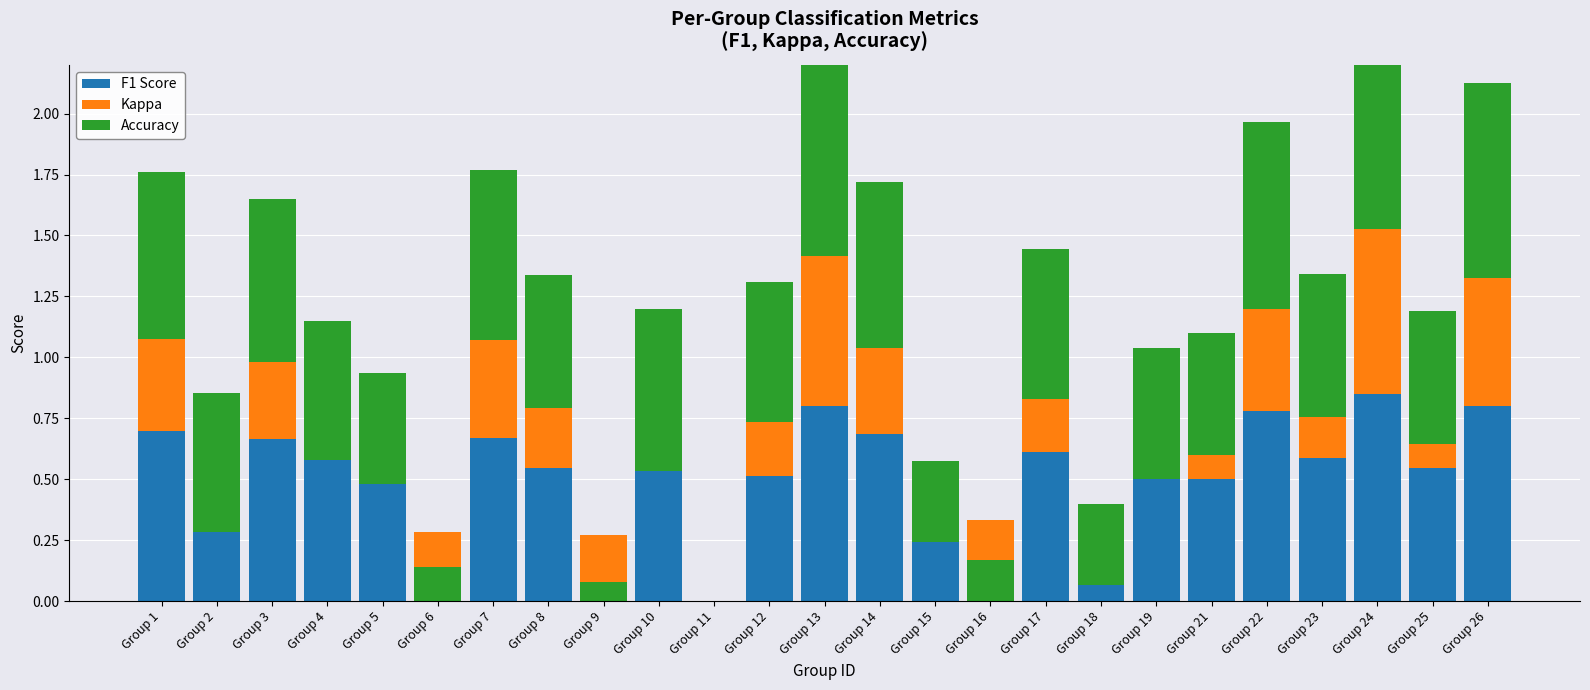

Rank the series at Group 5 from lowest to highest value.

Kappa, Accuracy, F1 Score